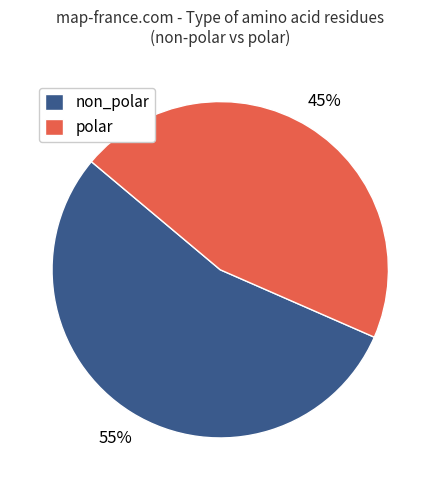

Does any single category account for the majority?

Yes